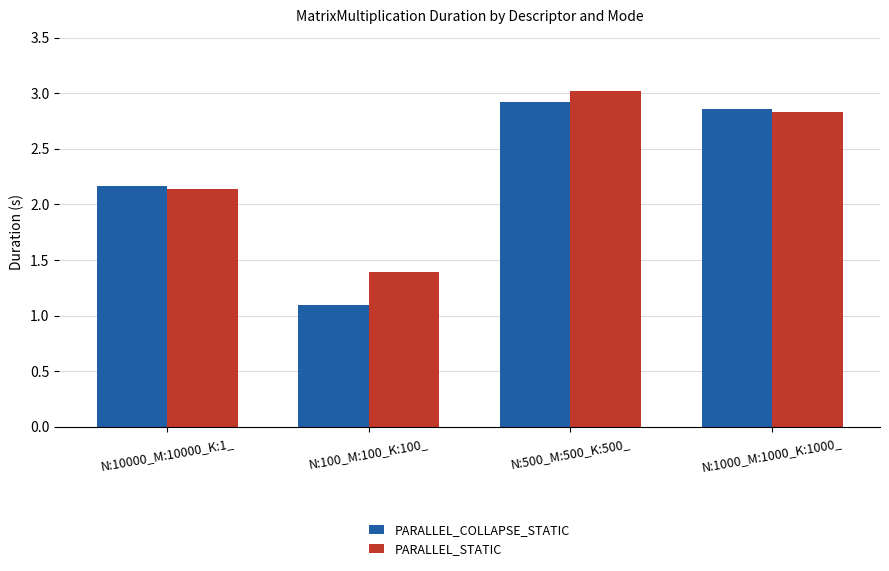

Where does the PARALLEL_COLLAPSE_STATIC series first go above 2?

N:10000_M:10000_K:1_